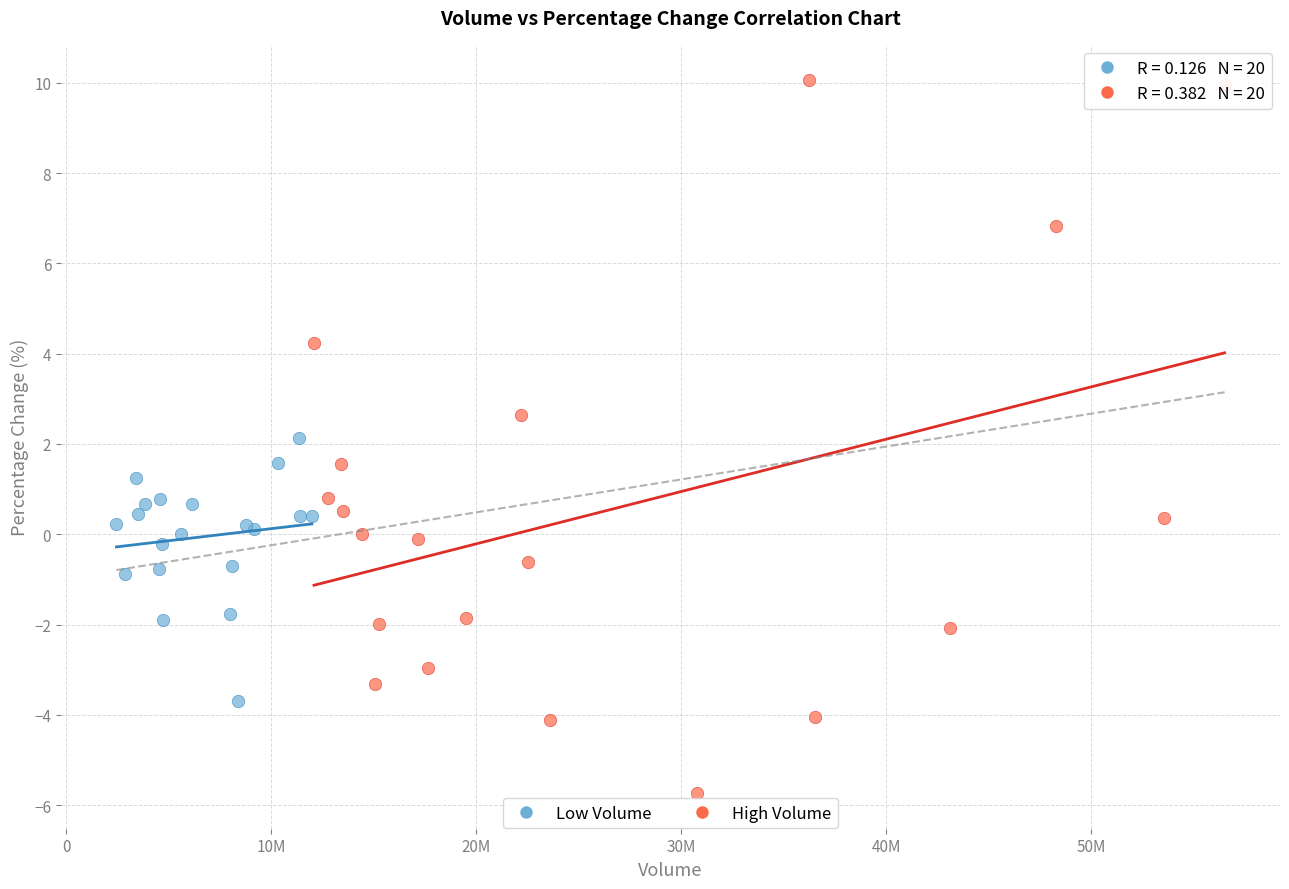

Which series has the widest spread of Y values?

High Volume